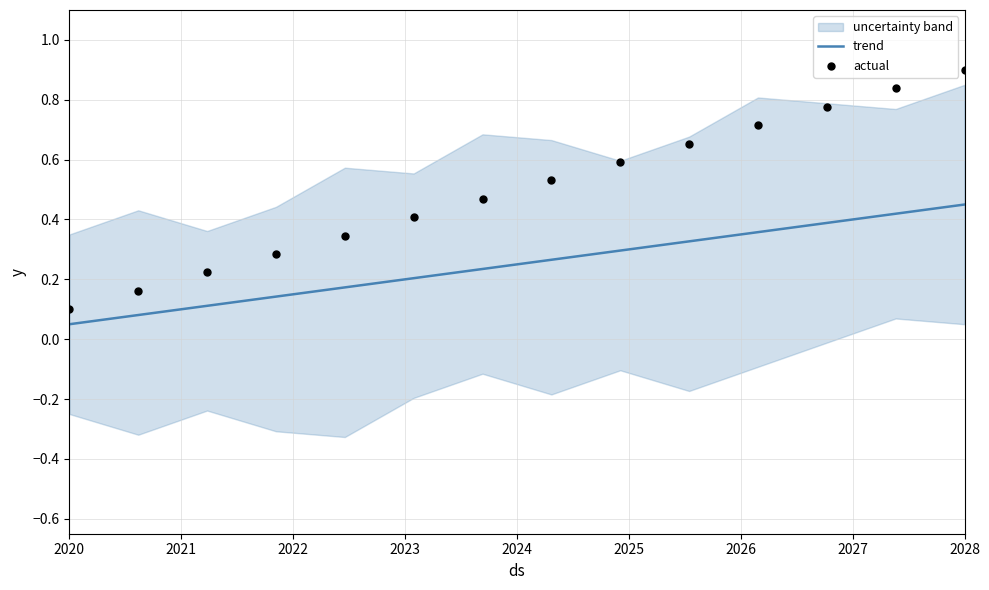

At which category is the sum across all series the highest?

2028